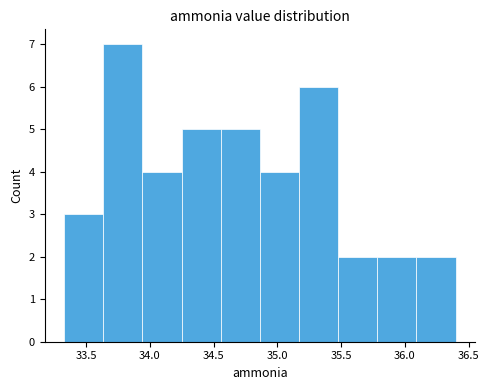

Reading left to right, list every bar in this chart as the range it spans on the x-axis followed by its height. Neither the bar edges nor the heights are printed on the chart, so give them approximately, as read against the axes.

33.35 to 33.65: 3
33.65 to 33.95: 7
33.95 to 34.25: 4
34.25 to 34.55: 5
34.55 to 34.85: 5
34.85 to 35.15: 4
35.15 to 35.50: 6
35.50 to 35.80: 2
35.80 to 36.10: 2
36.10 to 36.40: 2